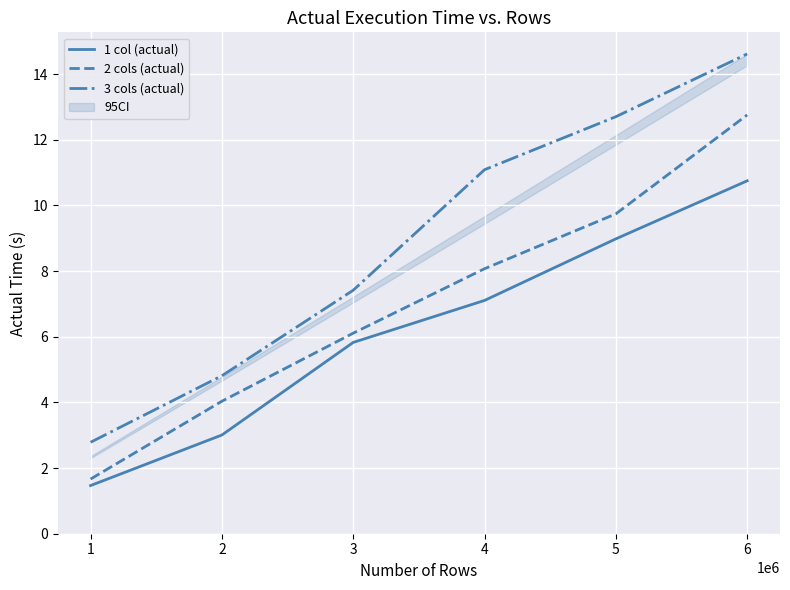

List the series in order of their overall mean, highest first.

3 cols (actual), 2 cols (actual), 1 col (actual)